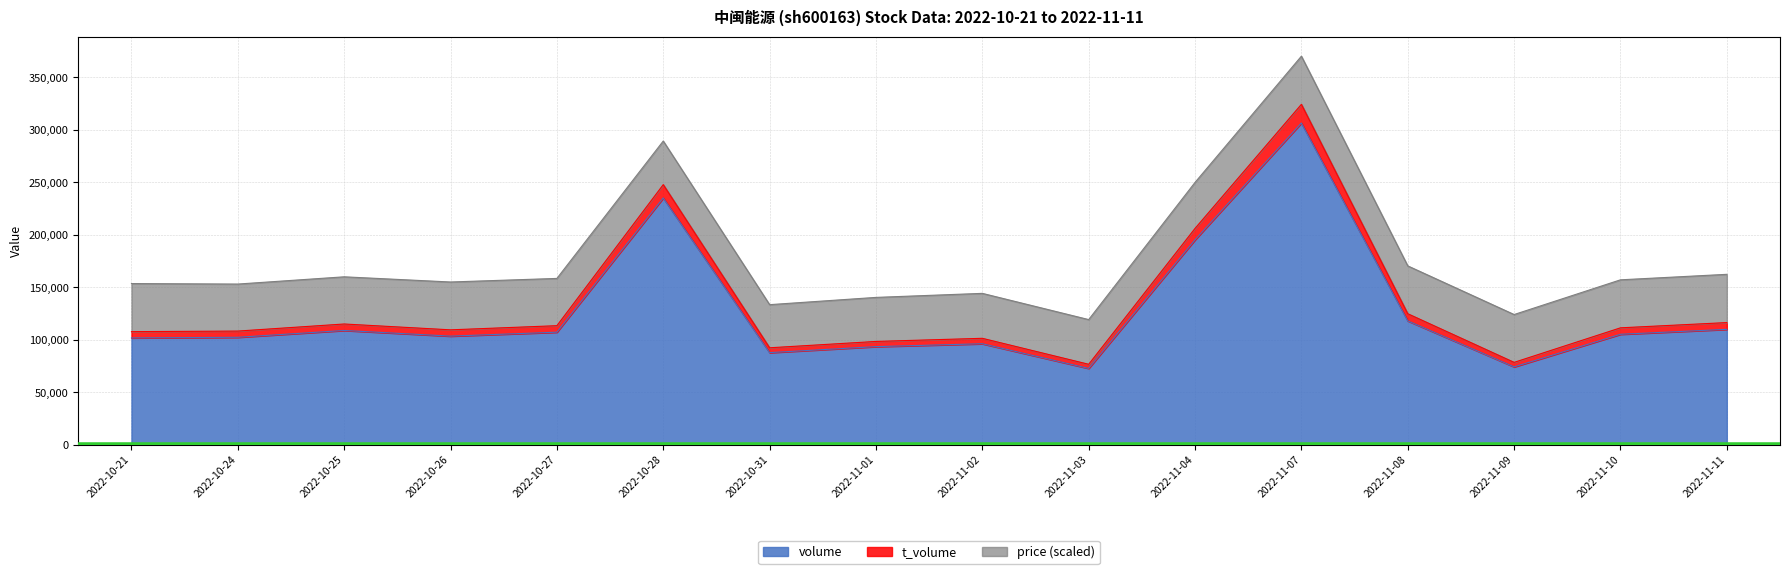

Where is the first local maximum for volume?

2022-10-25